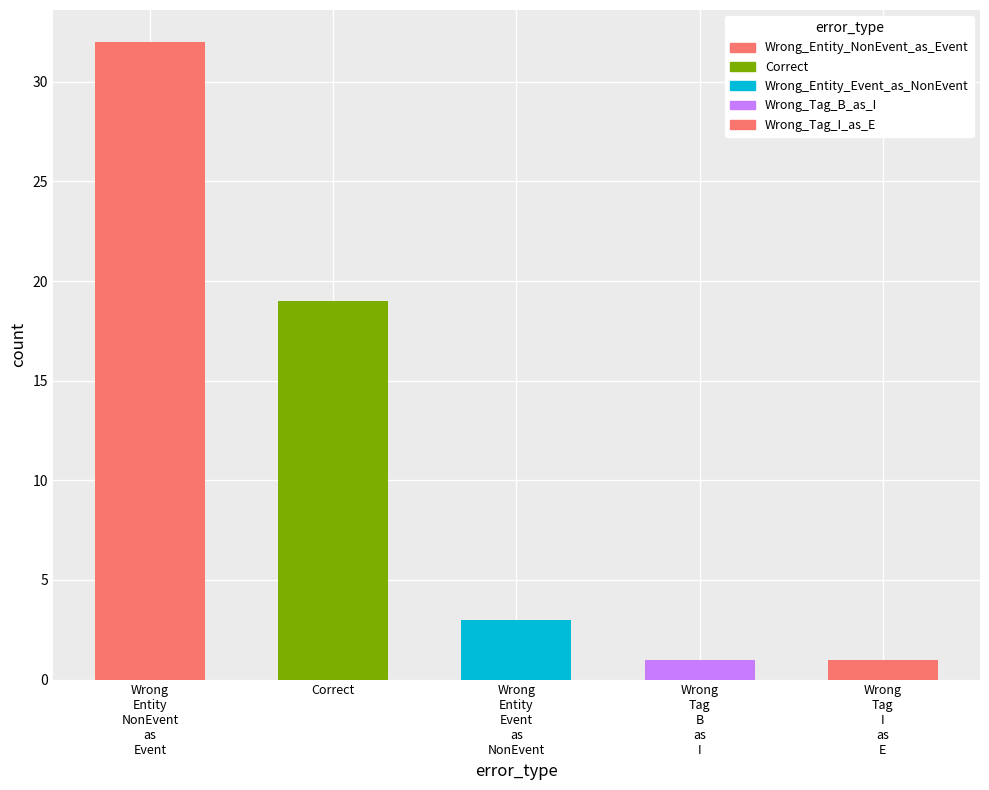

What is the difference between the maximum and second lowest values?

31